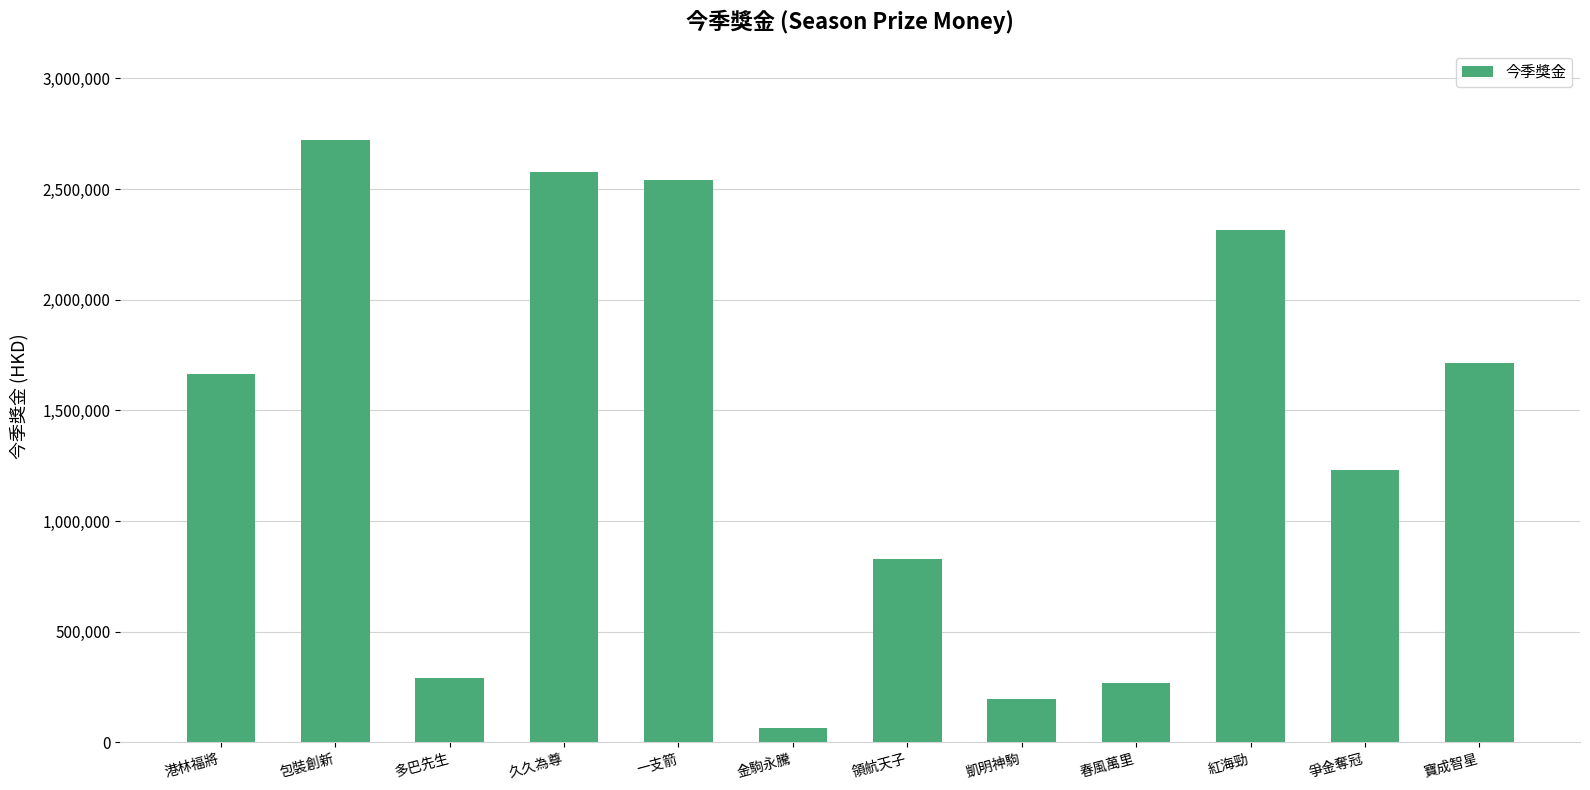

What is the change in value from 多巴先生 to 領航天子?

+537900